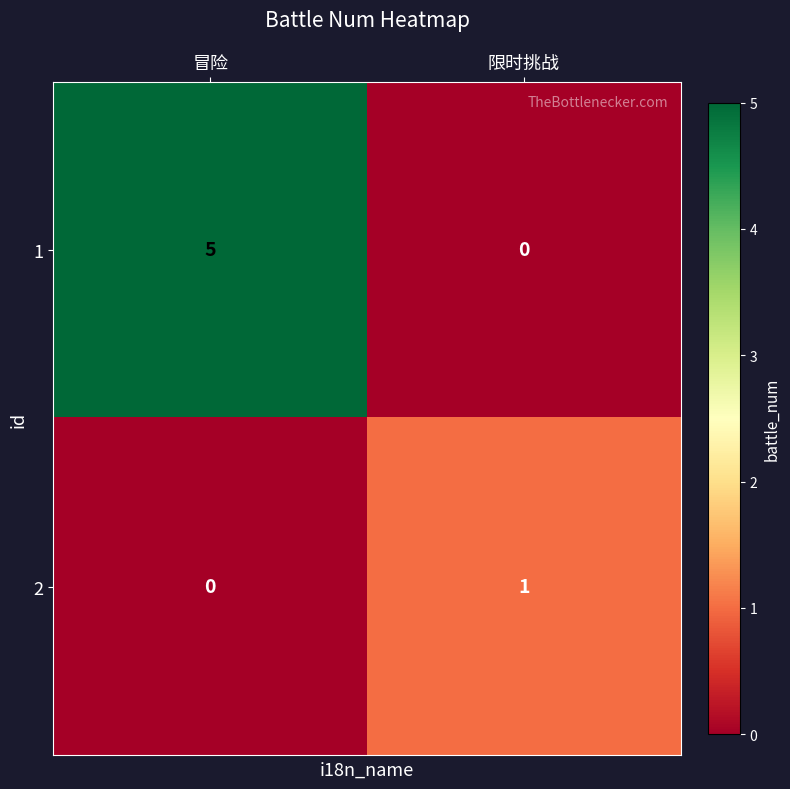

List the series in order of their peak value, lowest first.

2, 1